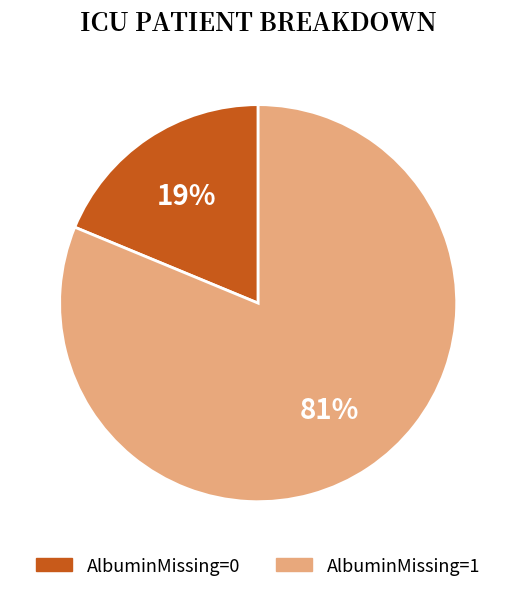

How many segments does this pie chart have?

2